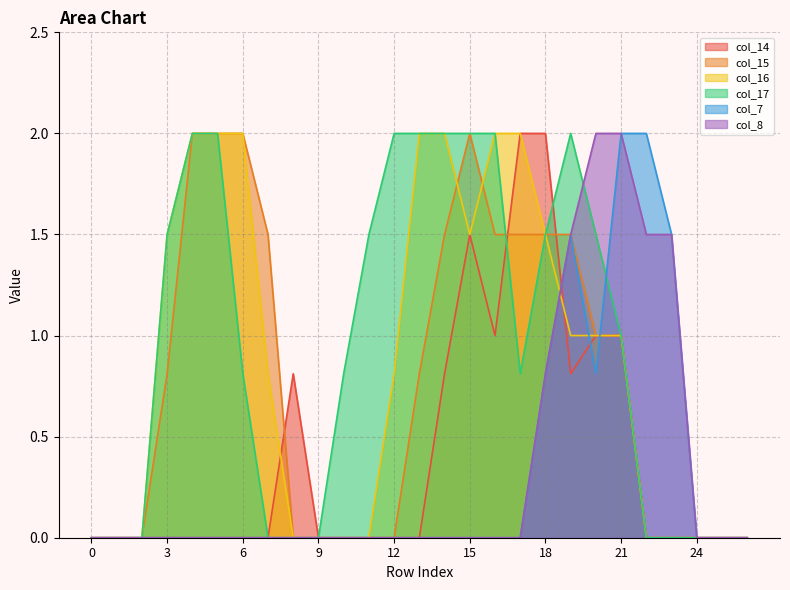

True or false: col_17 has more than 0 points higher than both neighbors.

True